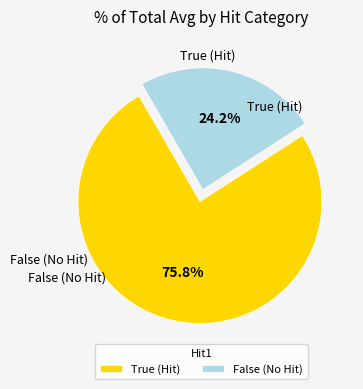

Between True (Hit) and False (No Hit), which is larger?

True (Hit)